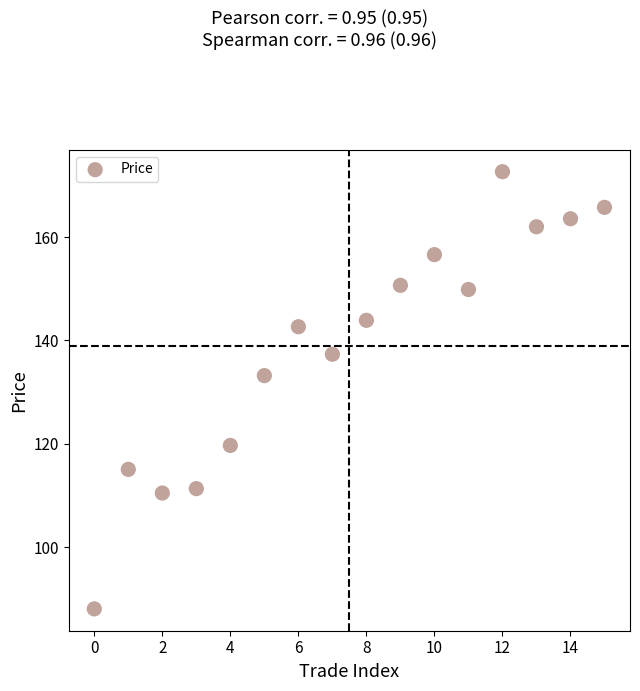

What Y value in the scatter plot is closest to 130?

133.2